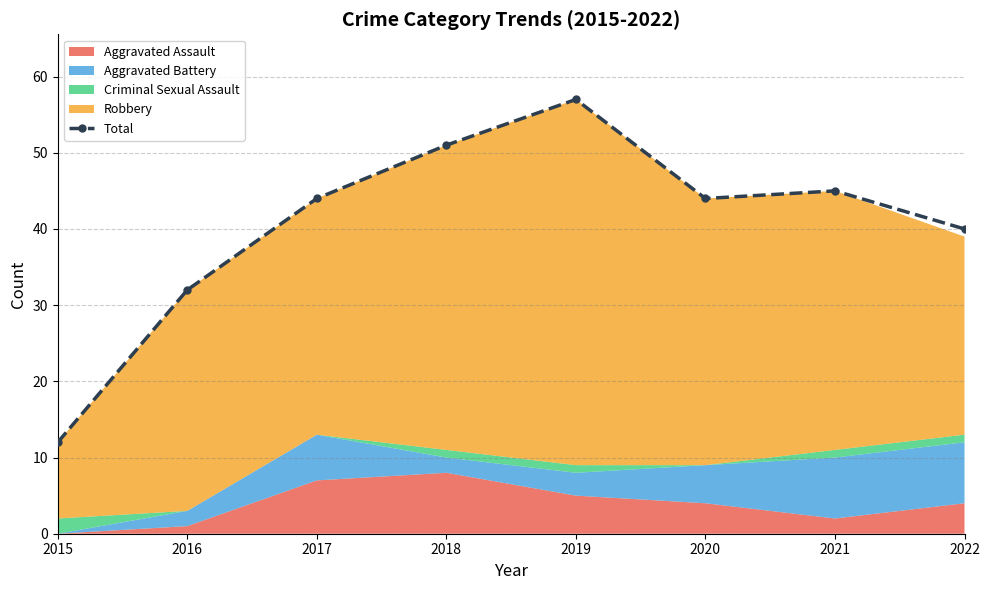

Reading left to right, list all the values displayed in this chart.

2015=12	2016=32	2017=44	2018=51	2019=57	2020=44	2021=45	2022=40